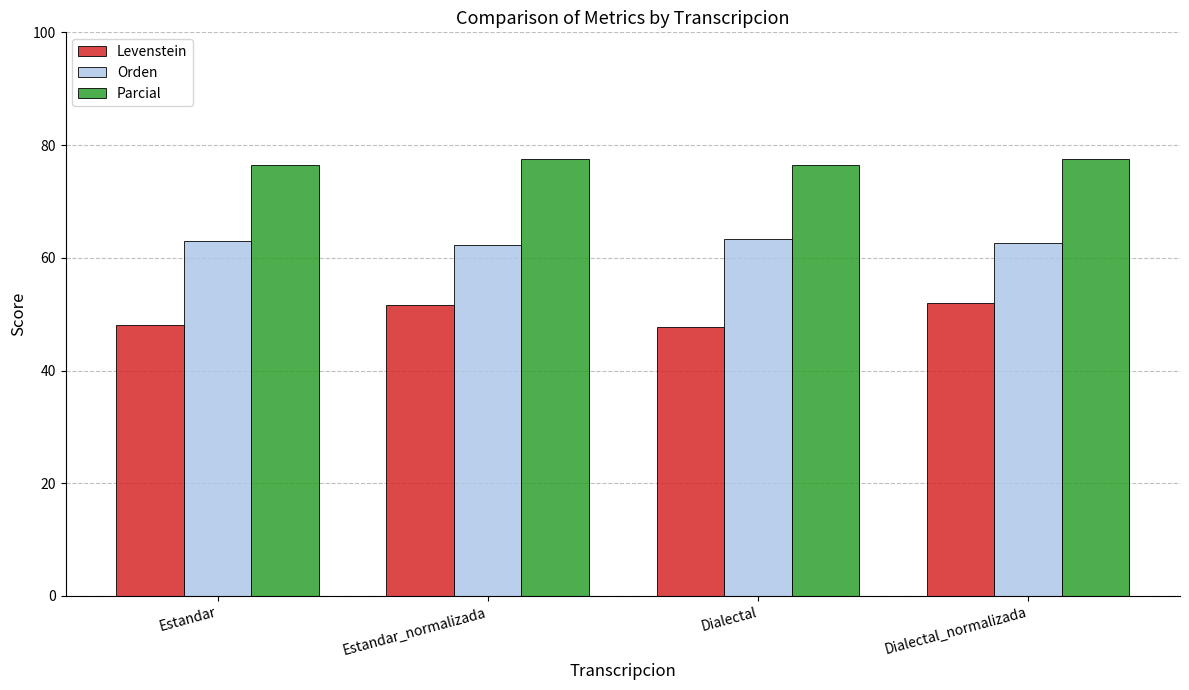

What is the sum of the Parcial values at Dialectal_normalizada and Estandar_normalizada?

155.0